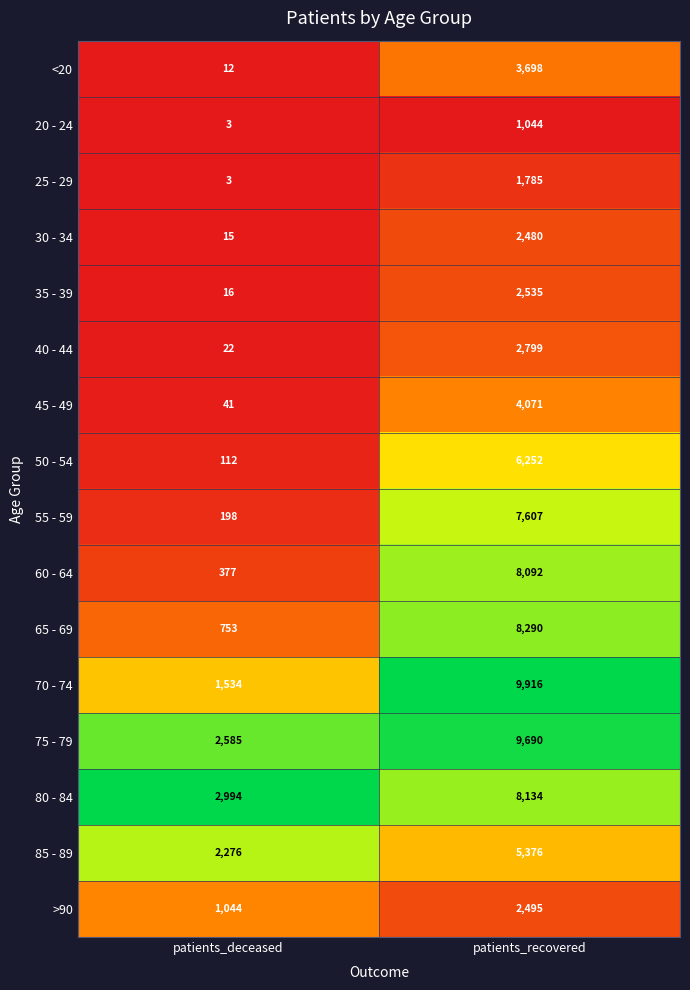

Which series has the largest range (max minus min)?

70 - 74